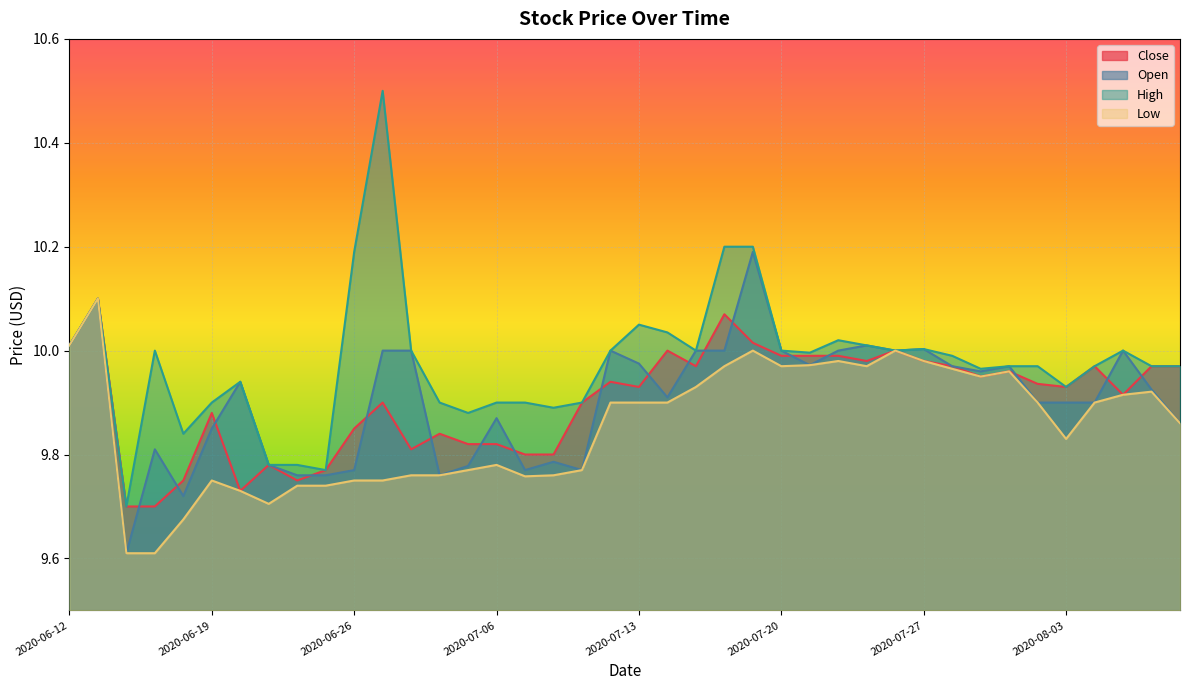

True or false: Close and High intersect in this chart.

False